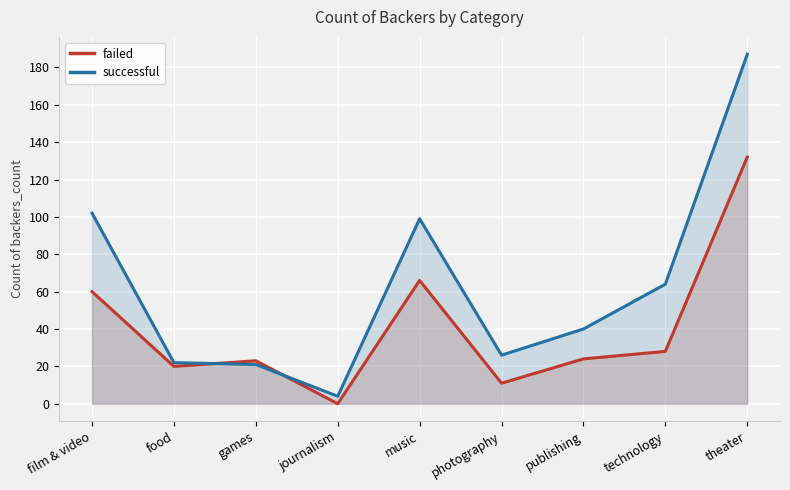

How many lines are shown in the chart?

2